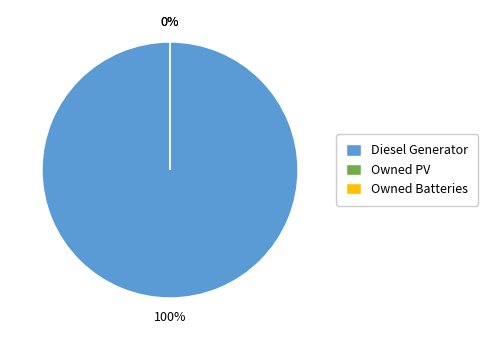

How many slices are in this pie chart?

3